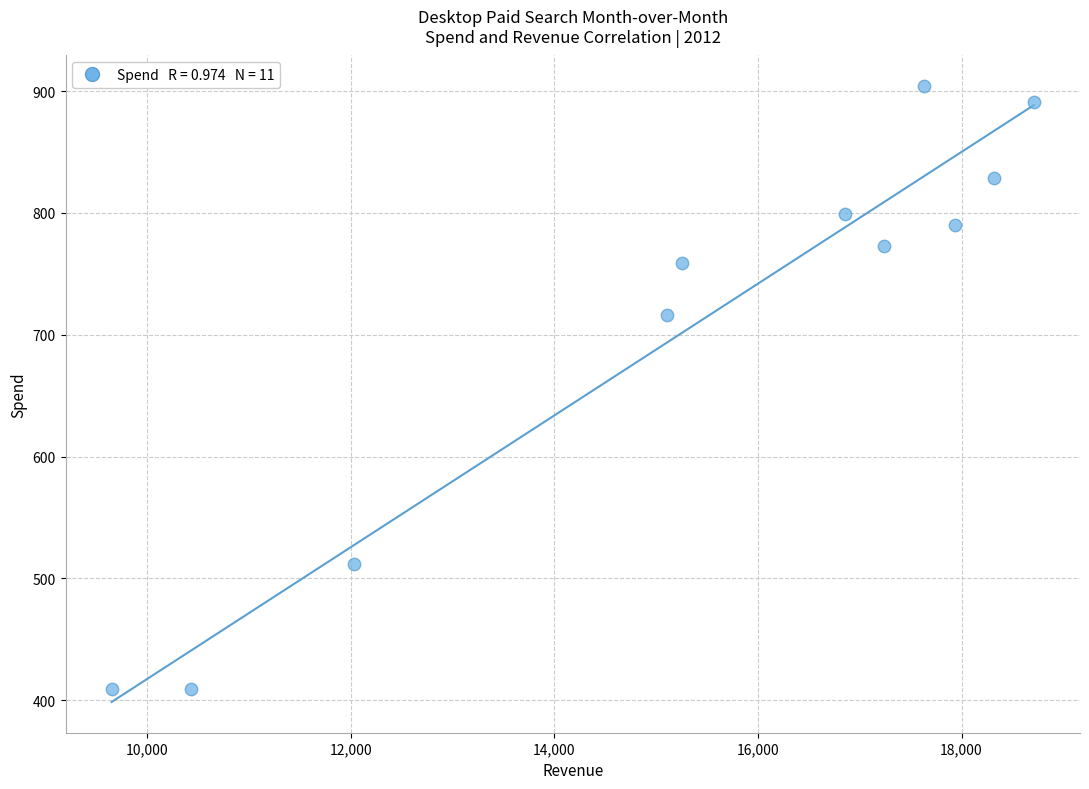

What Y value in the scatter plot is closest to 656?

716